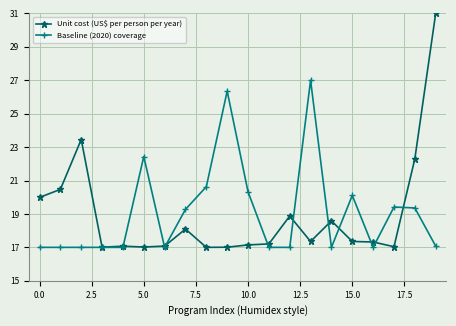

List the series in order of their overall mean, highest first.

Baseline (2020) coverage, Unit cost (US$ per person per year)